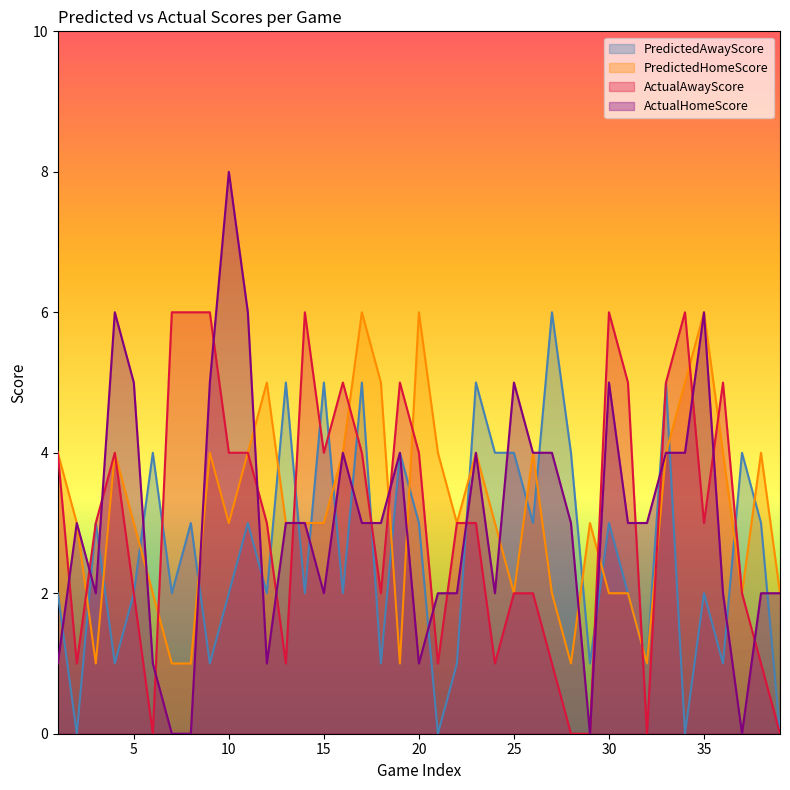

At which label does ActualHomeScore reach its minimum?

7